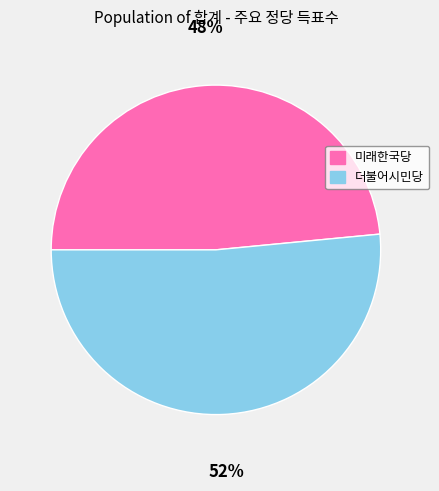

Is the sum of 미래한국당 and 더불어시민당 greater than half?

Yes